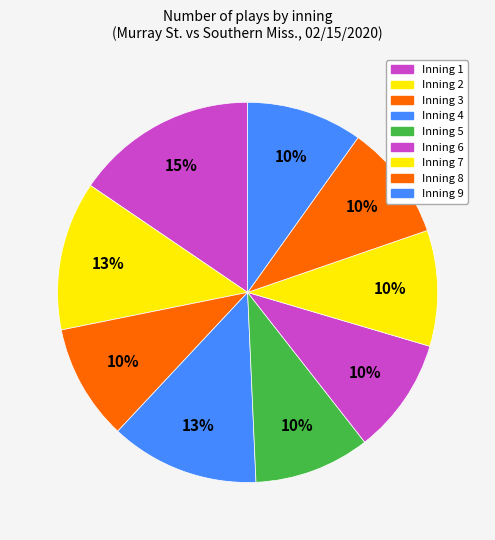

Count the number of slices in the pie.

9